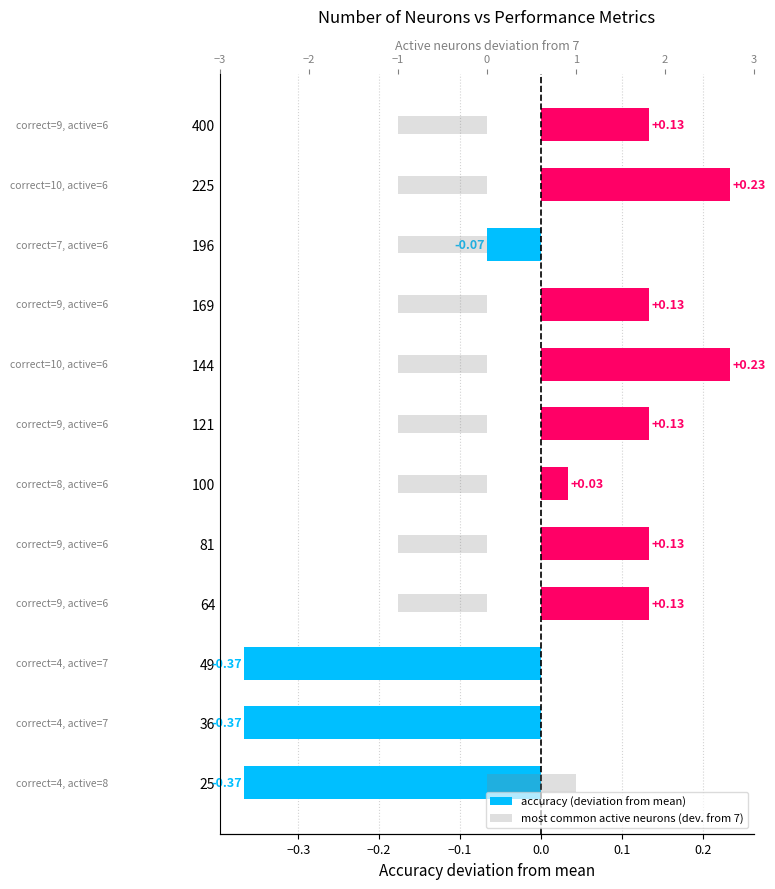

Is it true that most common active neurons (dev. from 7) equals -0.3 at 196?

False